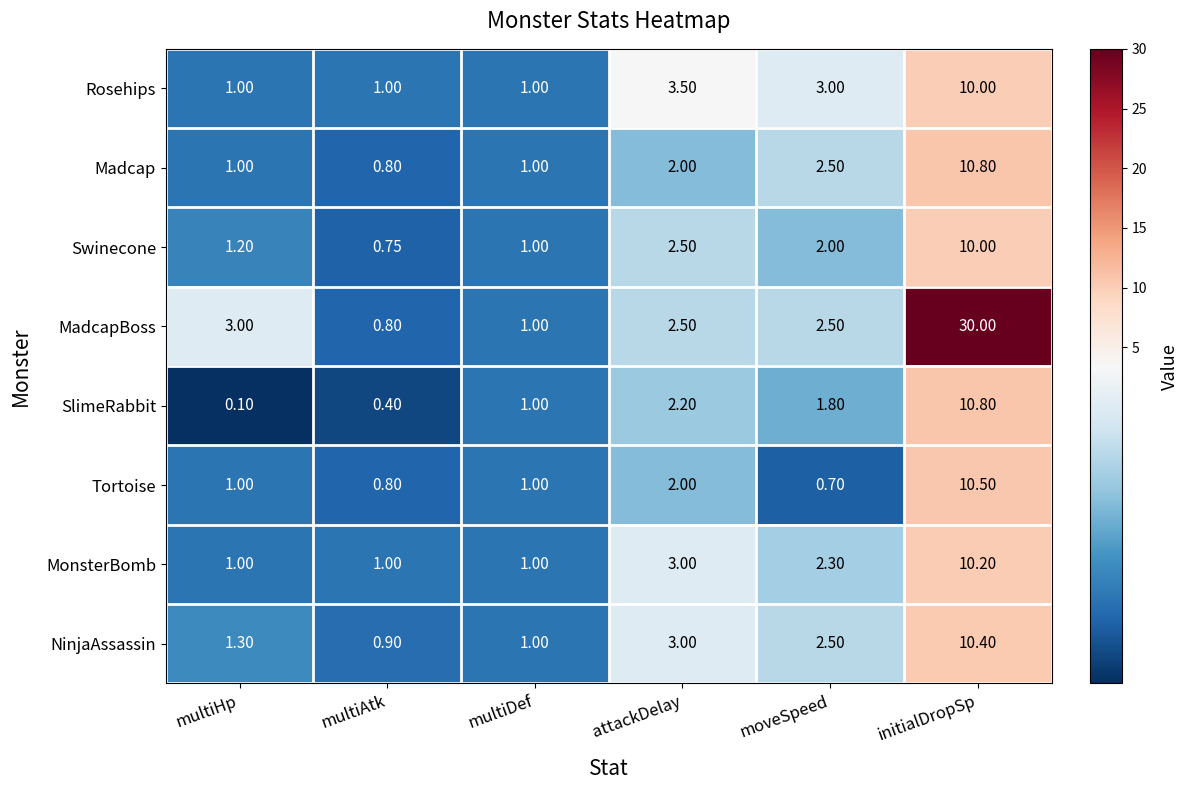

Where does the MonsterBomb series first go above 2?

attackDelay